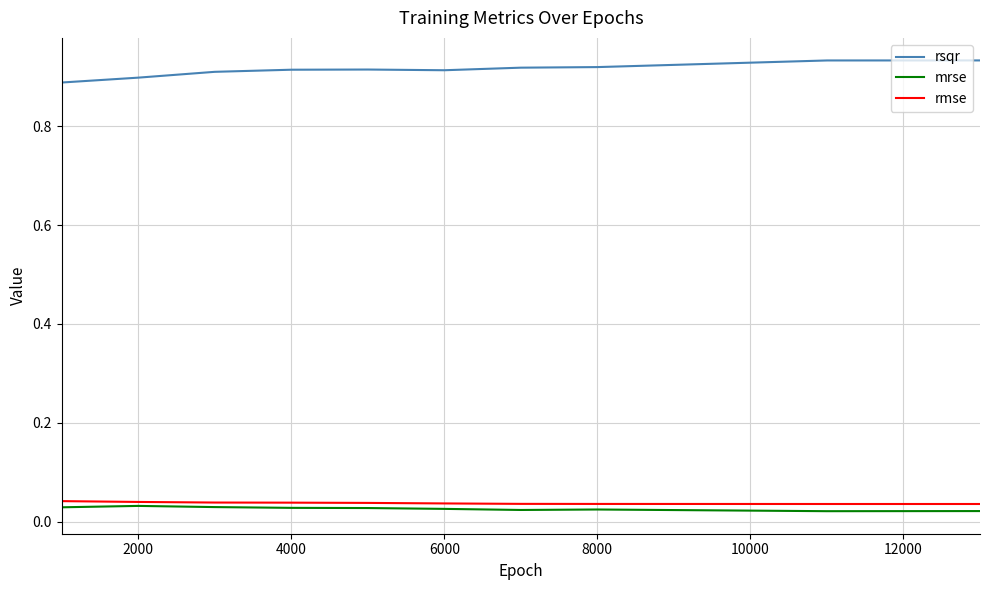

True or false: rsqr and mrse cross at least once.

False